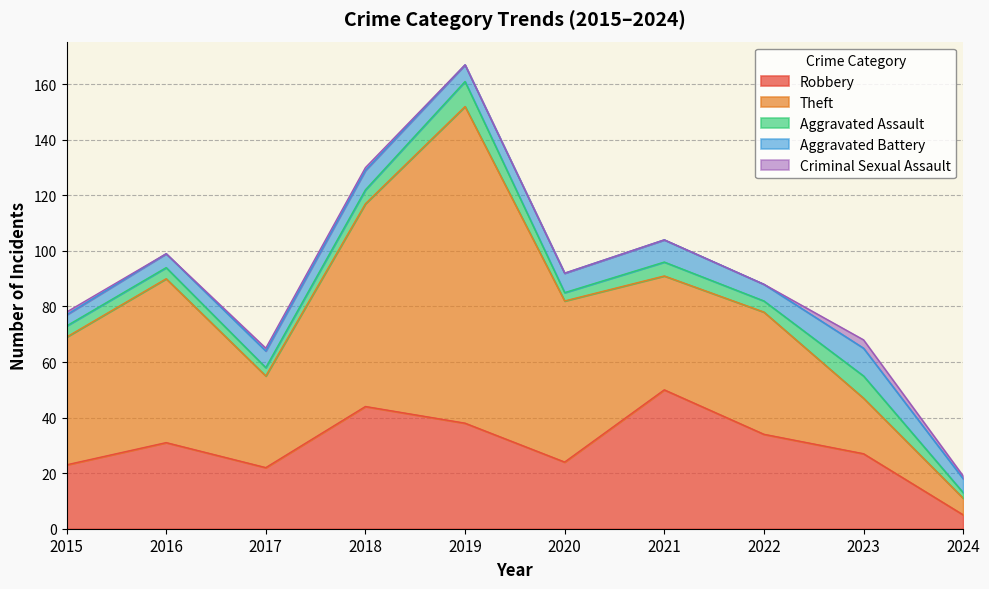

Where is Criminal Sexual Assault nearest to the value 1?

2015